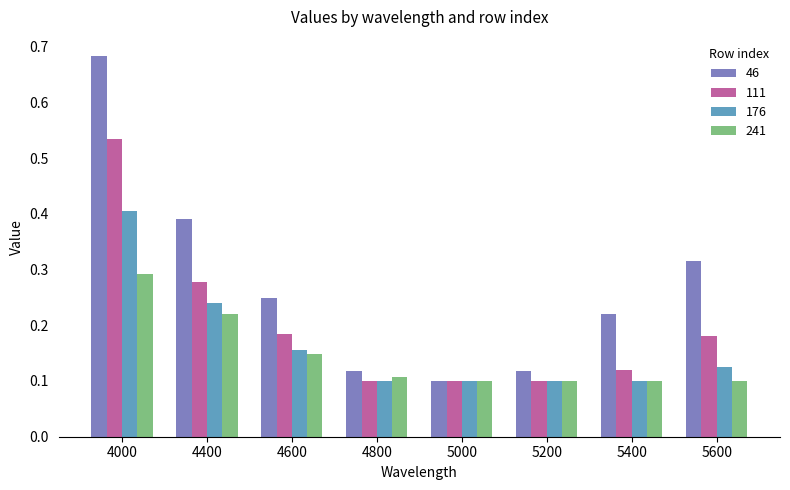

At how many categories does at least one series exceed 0?

8